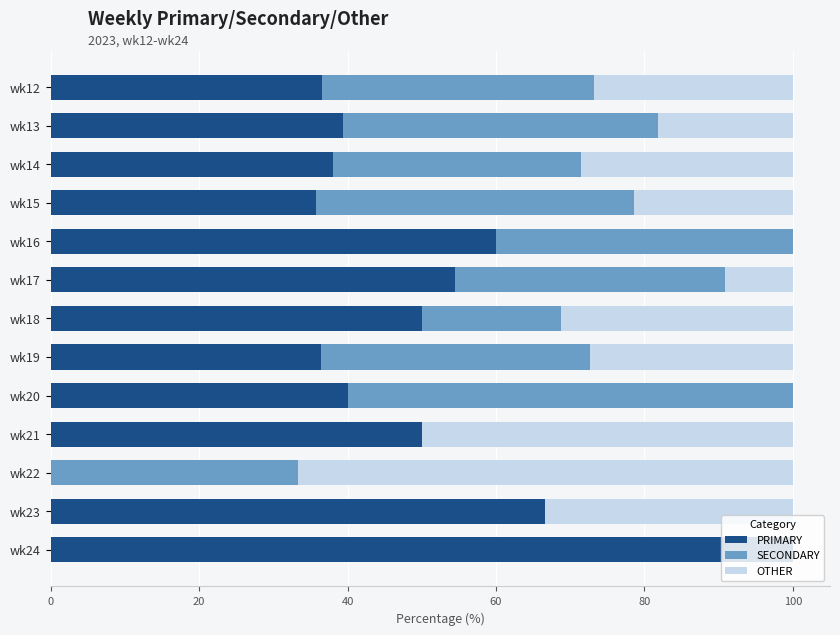

What is the total value across all series at wk17?

100.0